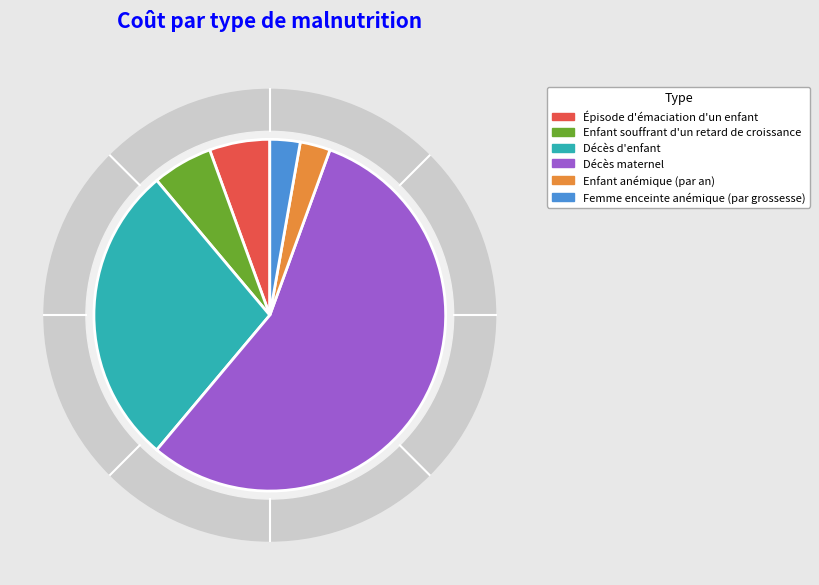

What is the smallest slice in the pie chart?

Enfant anémique (par an)